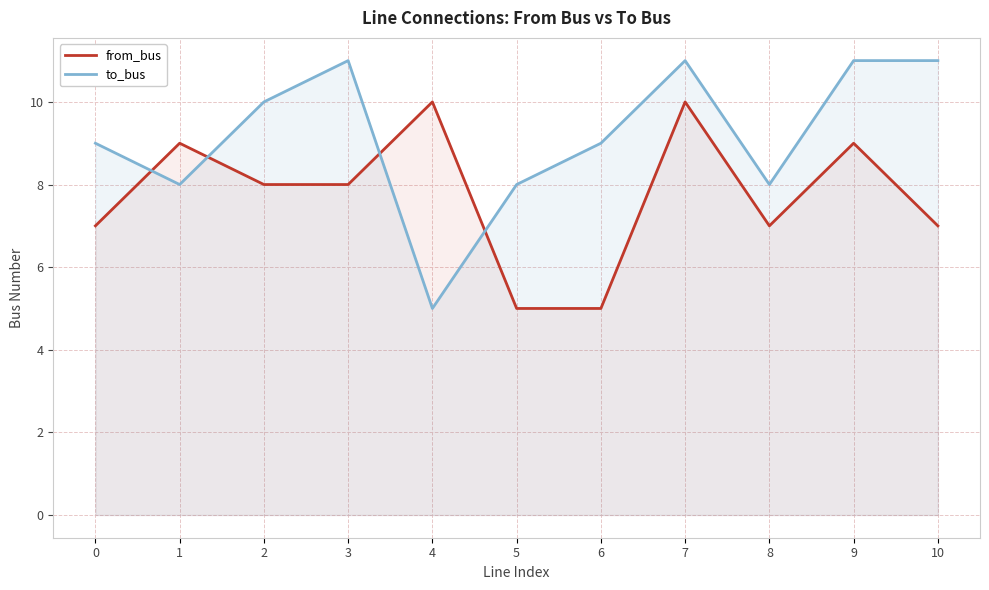

Does the chart display data point markers on the line(s)?

No